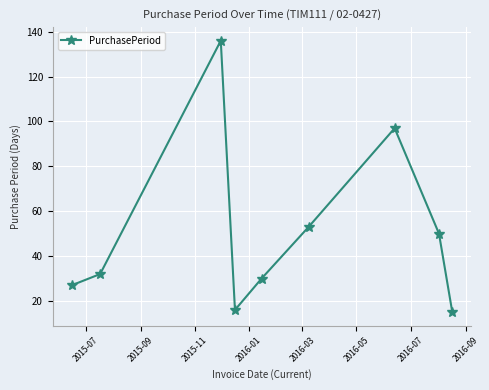

What is the value of the 6th point from the left?

53